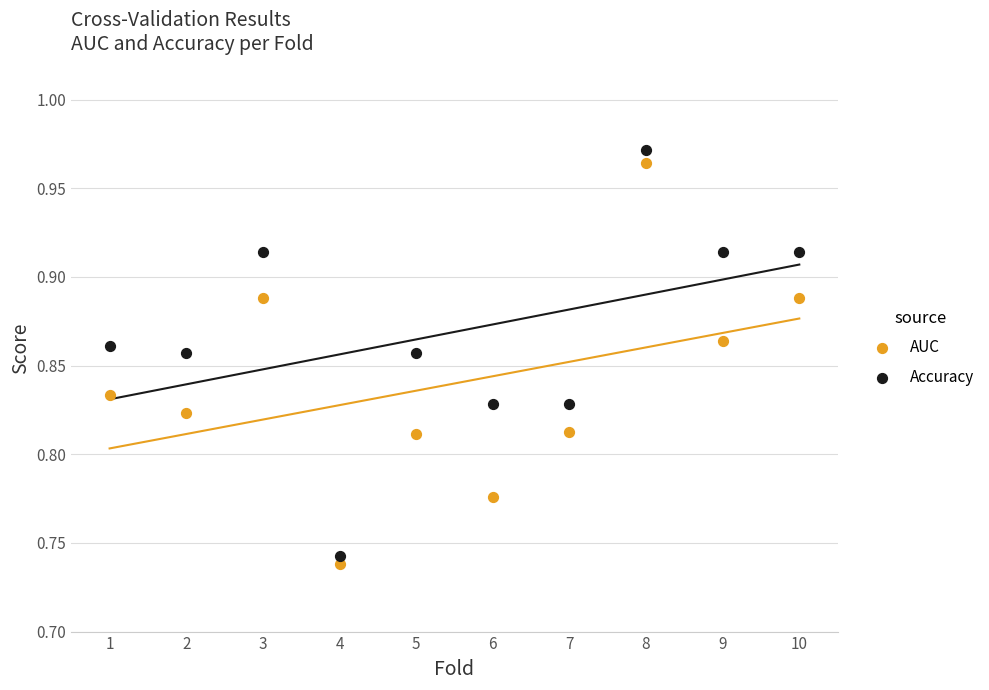

What is the X range (max minus min) for the scatter plot?

9.0